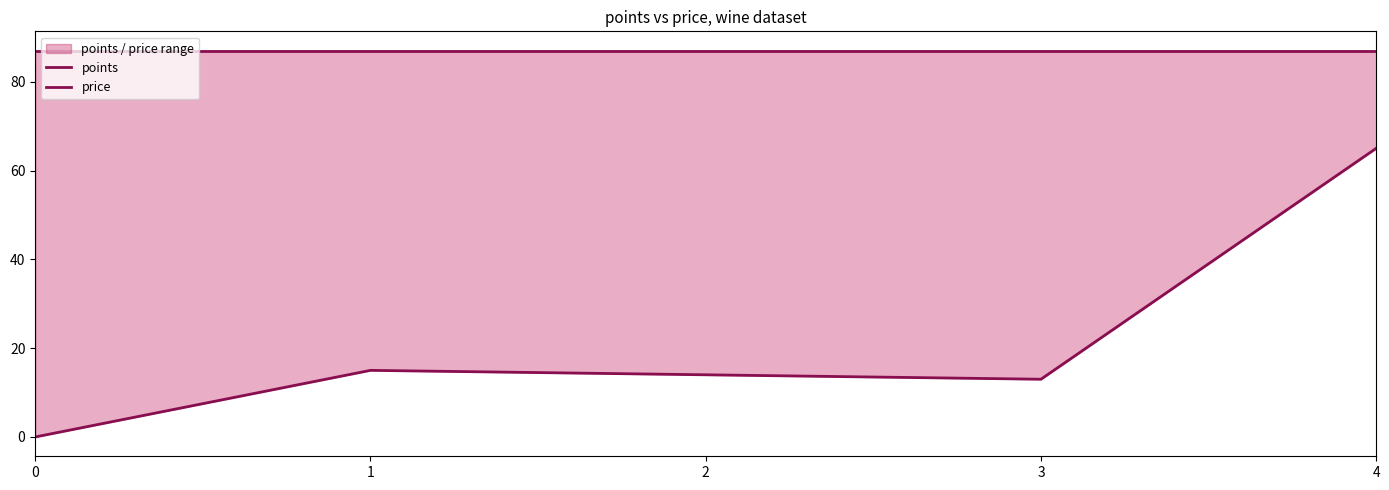

How many data points in price are above 14?

2